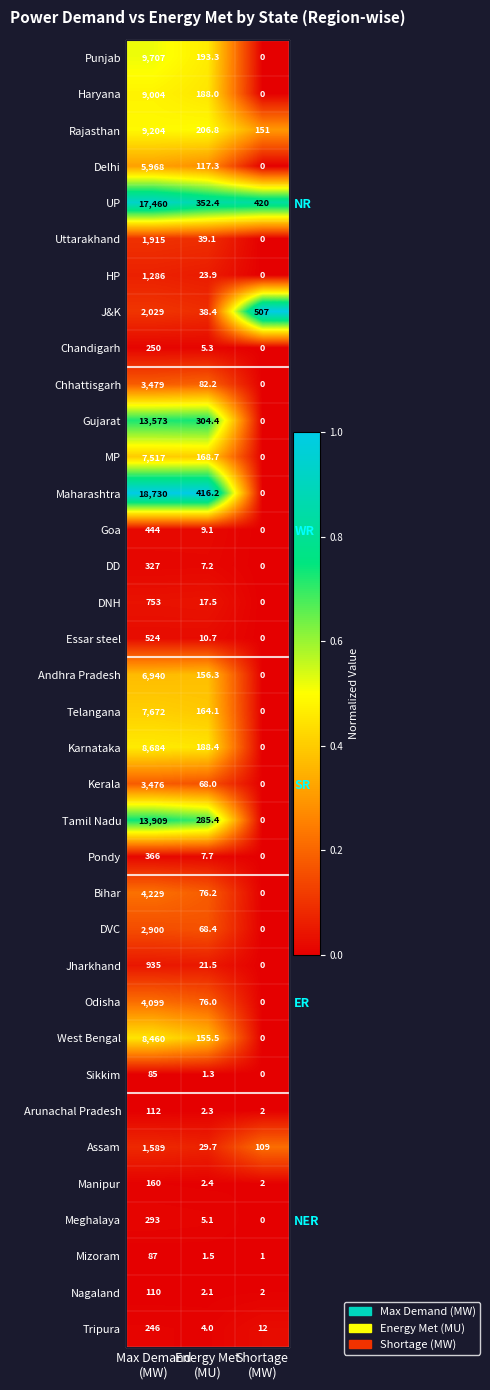

Is it true that Telangana equals 0.7 at Energy Met (MU)?

False